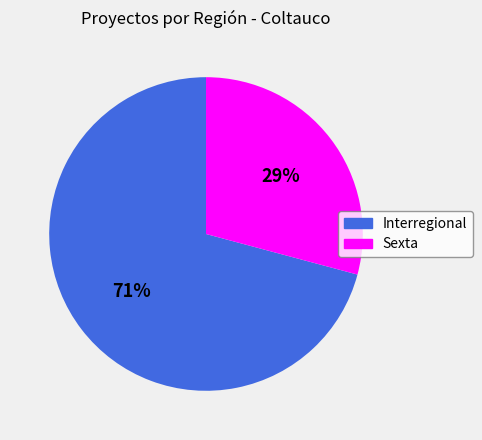

Rank the categories by value from highest to lowest.

Interregional, Sexta